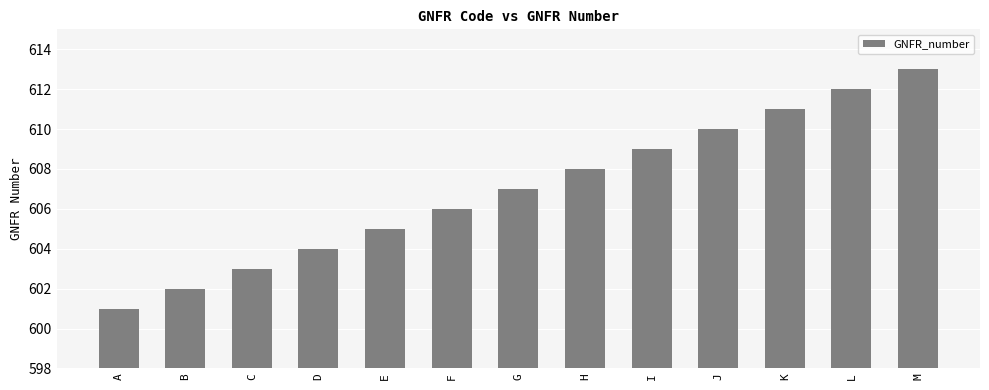

How many values are below 607?

6